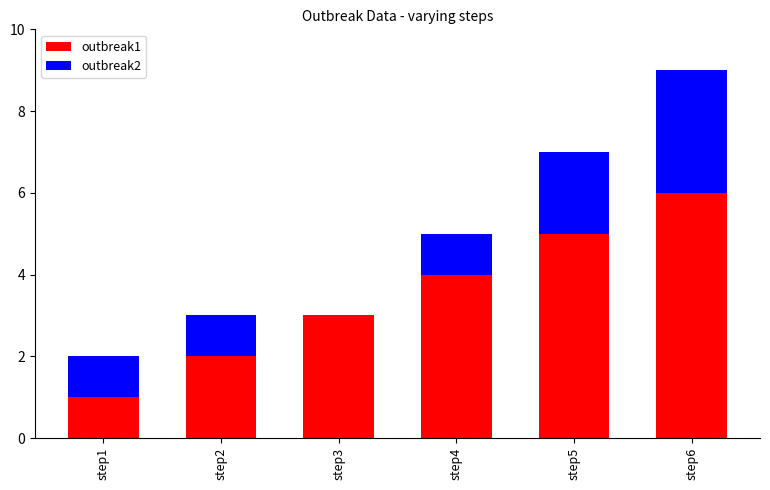

Reading left to right, list the values for the outbreak1 series.

step1=1	step2=2	step3=3	step4=4	step5=5	step6=6